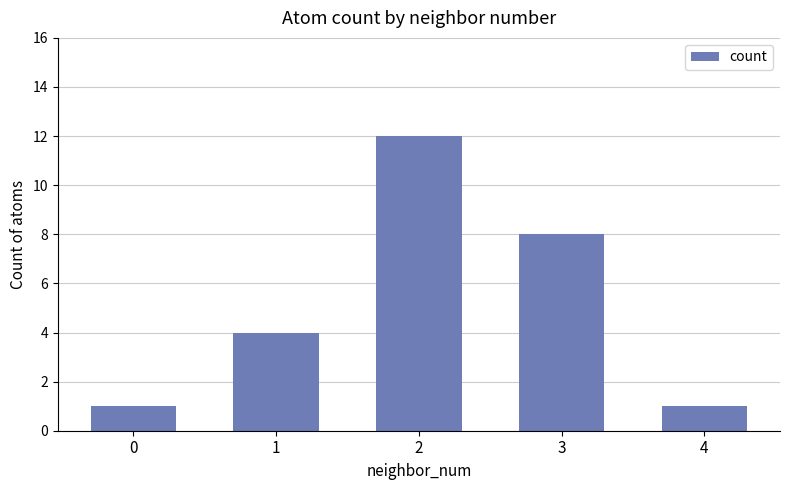

Does the chart contain any negative values?

No